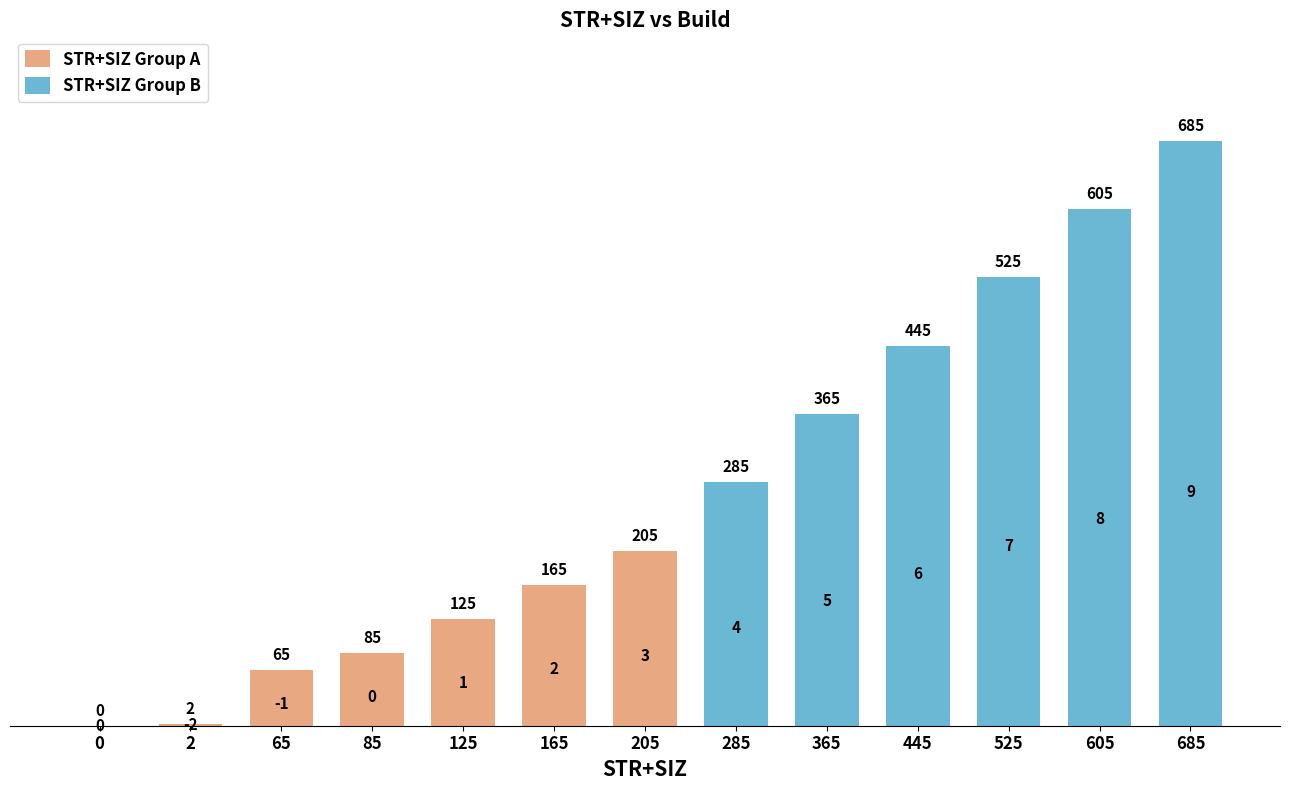

List the labels in order of Build value, largest first.

685, 605, 525, 445, 365, 285, 205, 165, 125, 0, 85, 65, 2